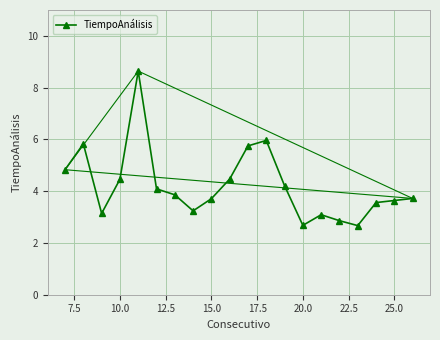

What is the minimum value shown in the chart?

2.7